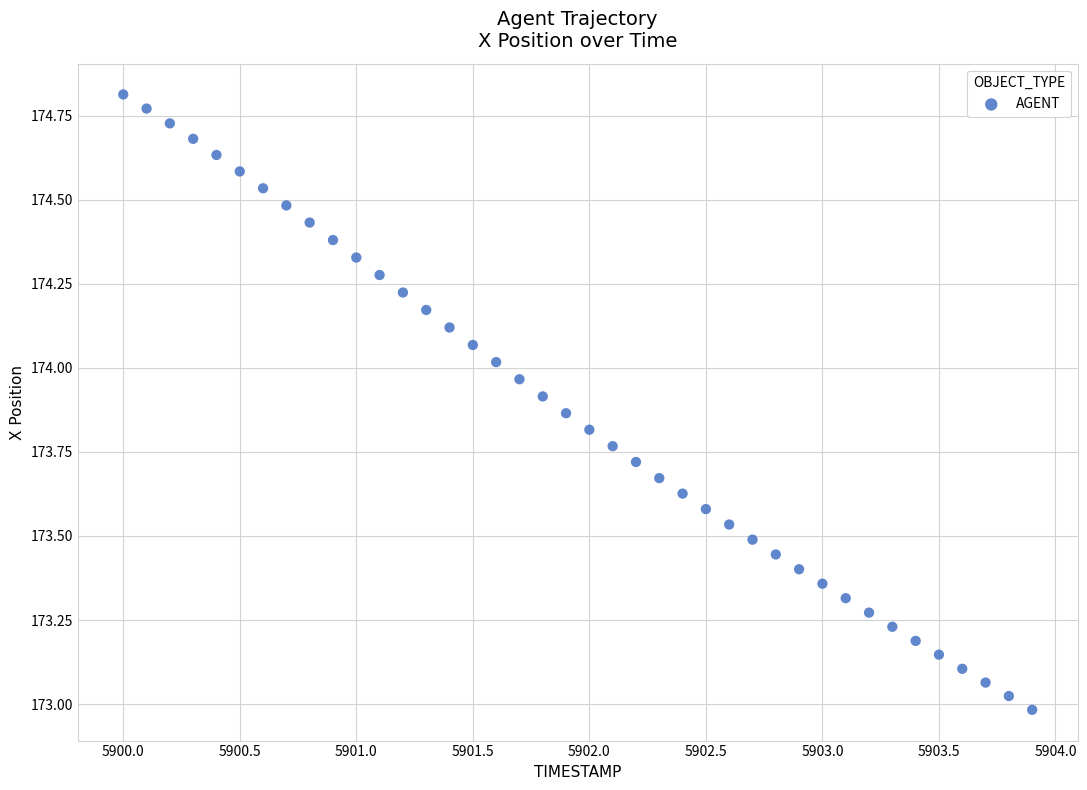

What is the range of X values (max minus min)?

3.9